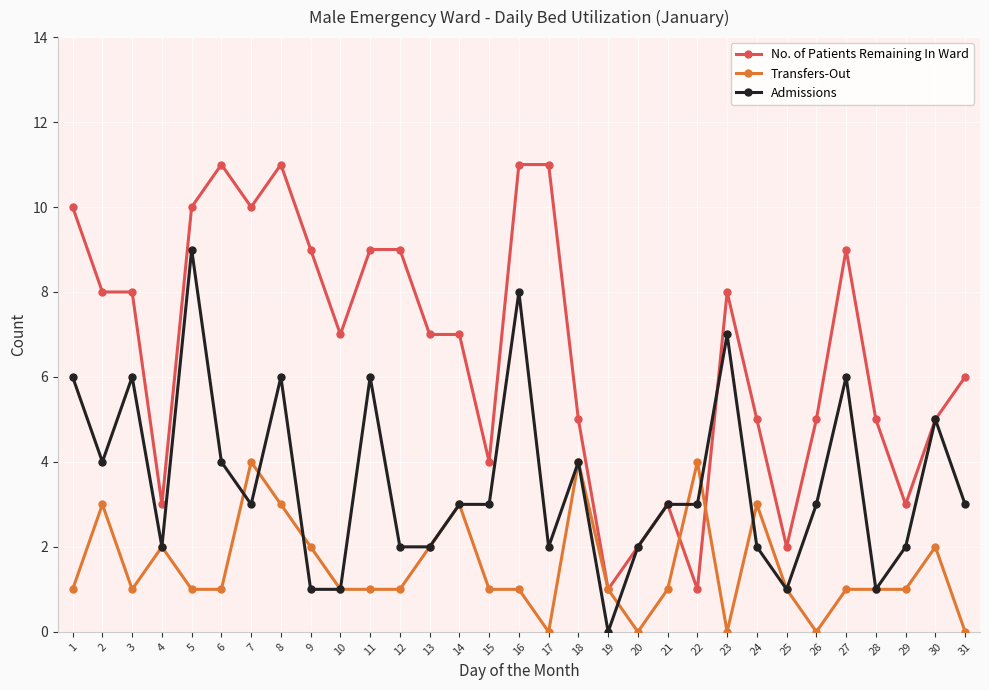

Between 3 and 12, which series saw the biggest shift?

Admissions